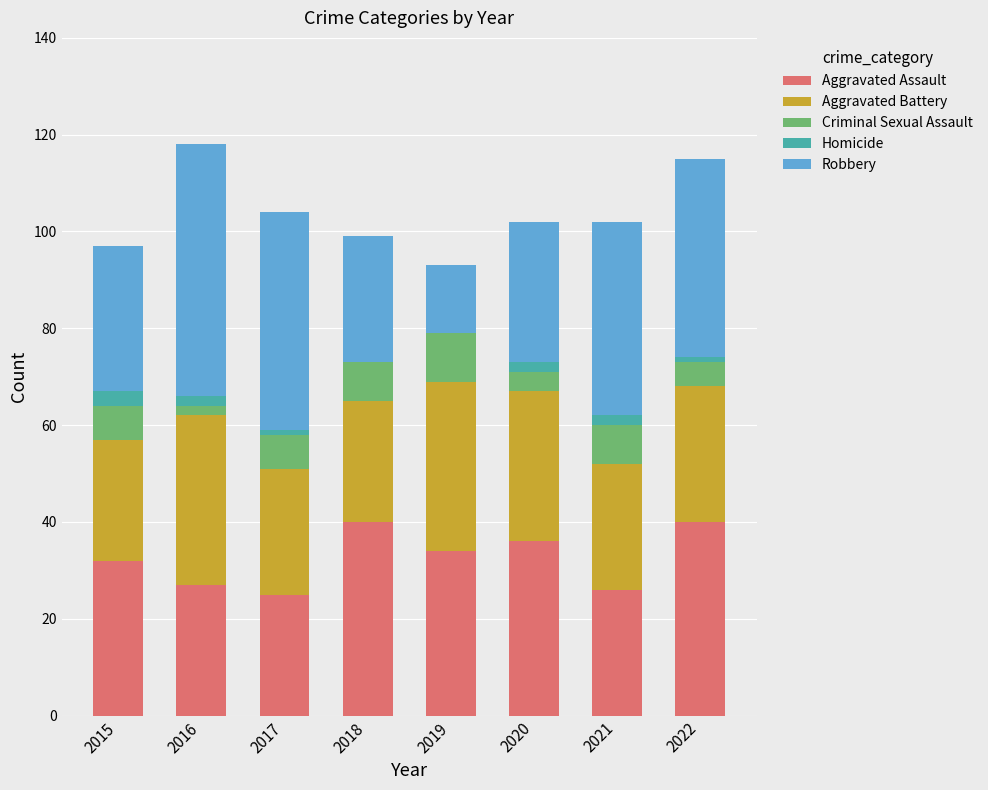

The Aggravated Assault series shows 34 at 2019. True or false?

True